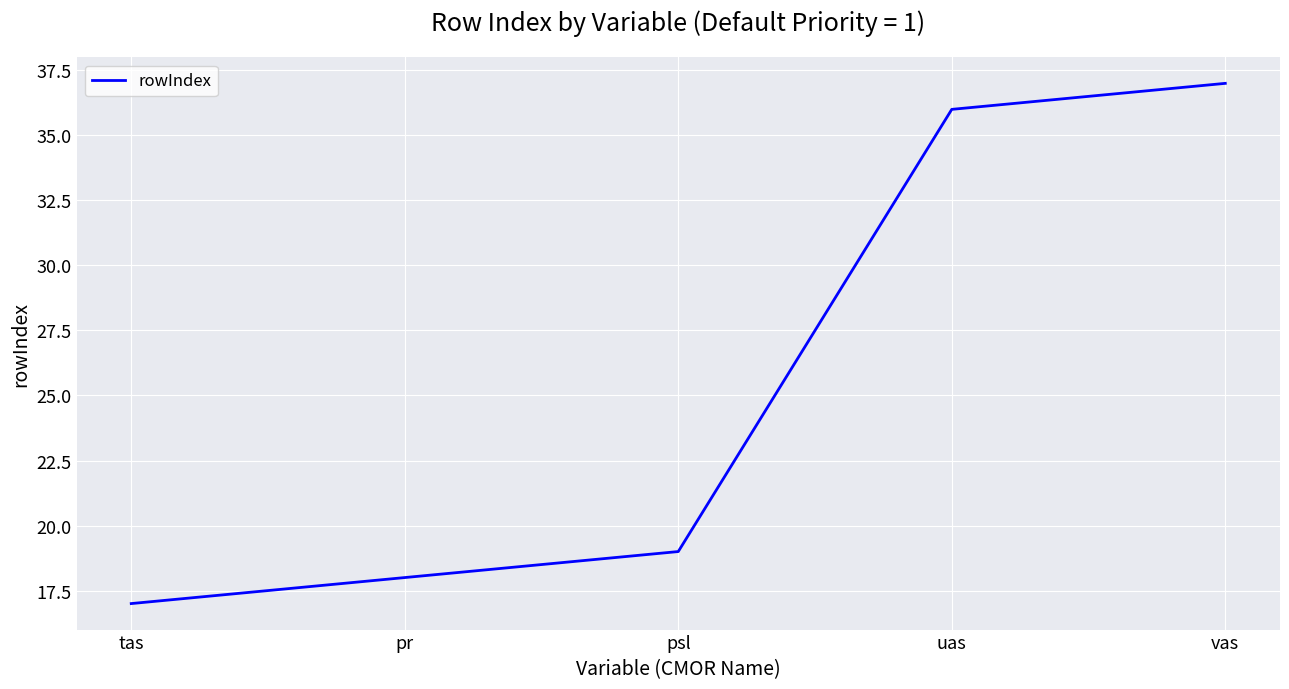

True or false: the data shows 12 at pr.

False